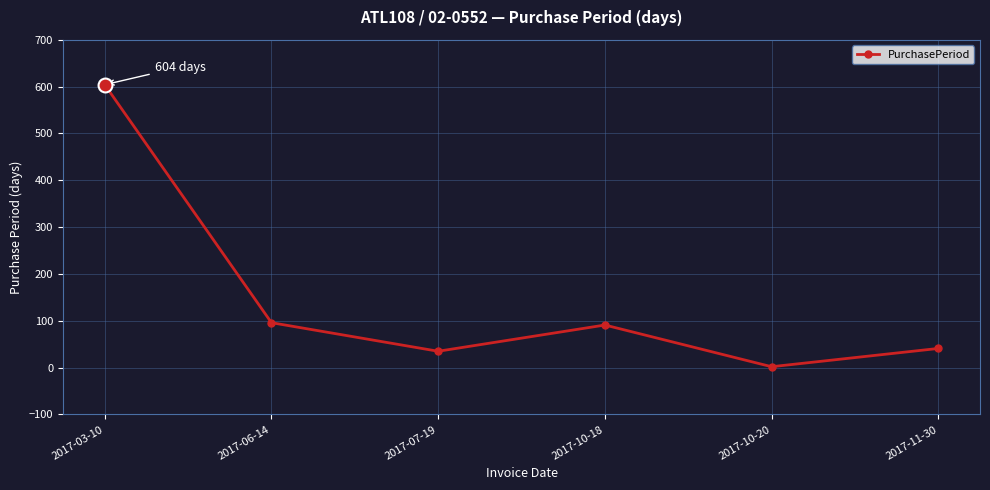

Reading left to right, transcribe all the data shown in this chart.

604	96	35	91	2	41